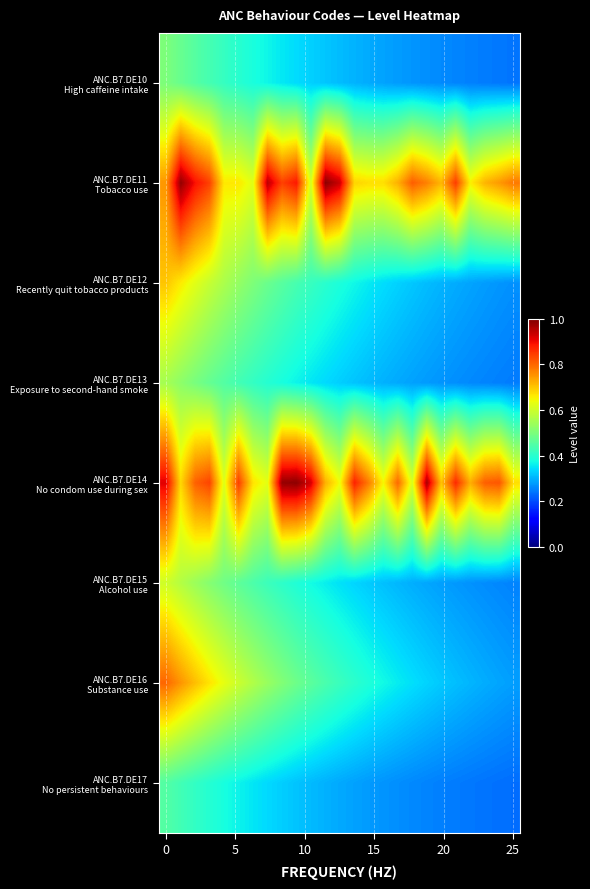

What is the maximum value shown in the chart?

1.0